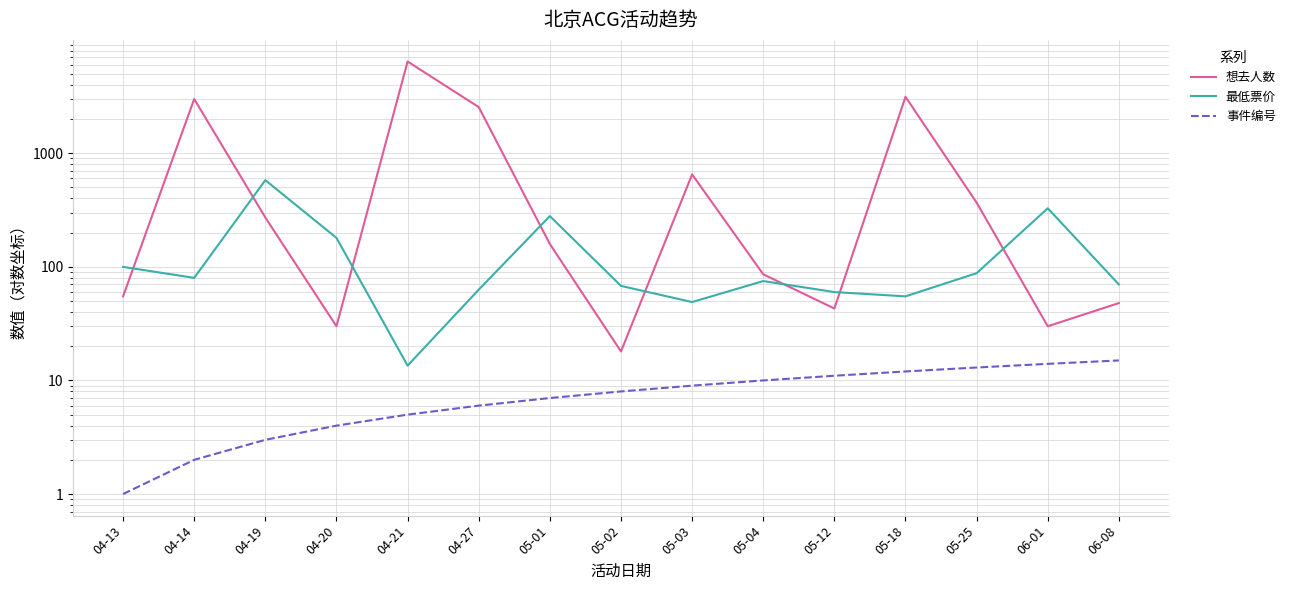

Is it true that 事件编号 equals 15.0 at 06-08?

True